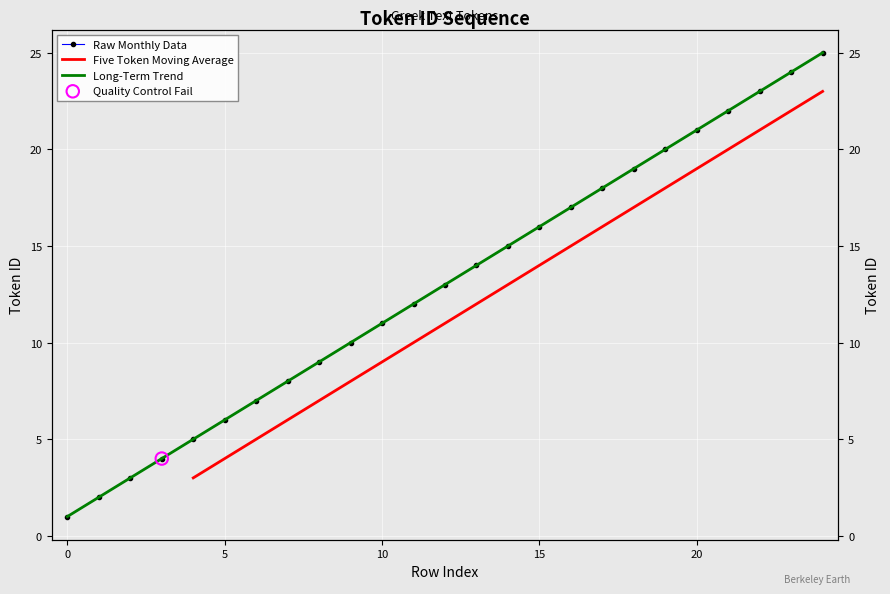

What is the change in value from 11 to 14?

+3.0